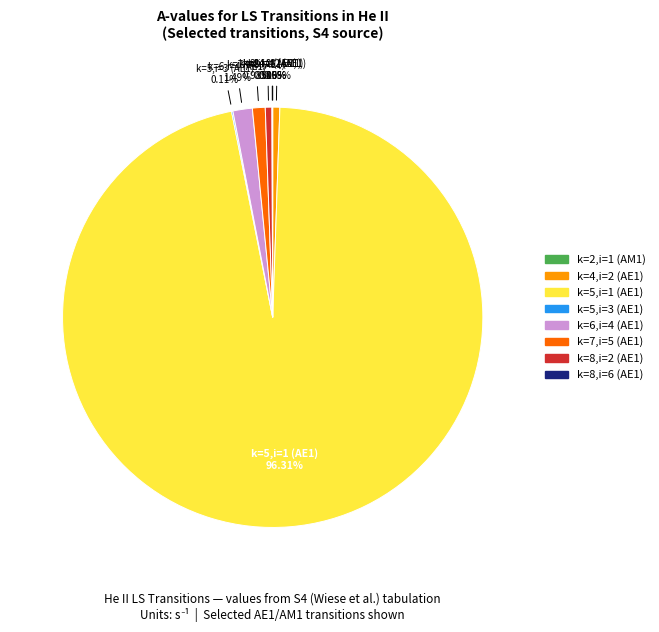

Approximately how many times larger is the value at k=4,i=2 (AE1) compared to k=6,i=4 (AE1)?

0.4